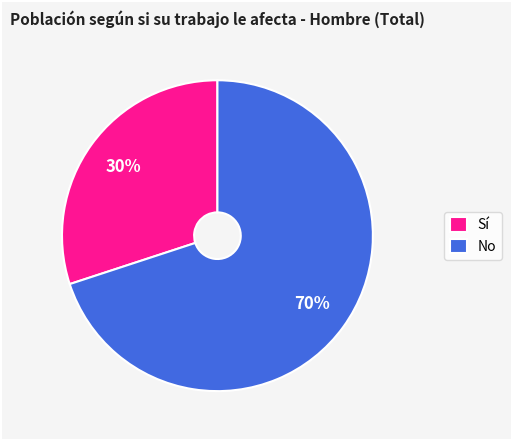

What is the smallest slice in the pie chart?

Sí